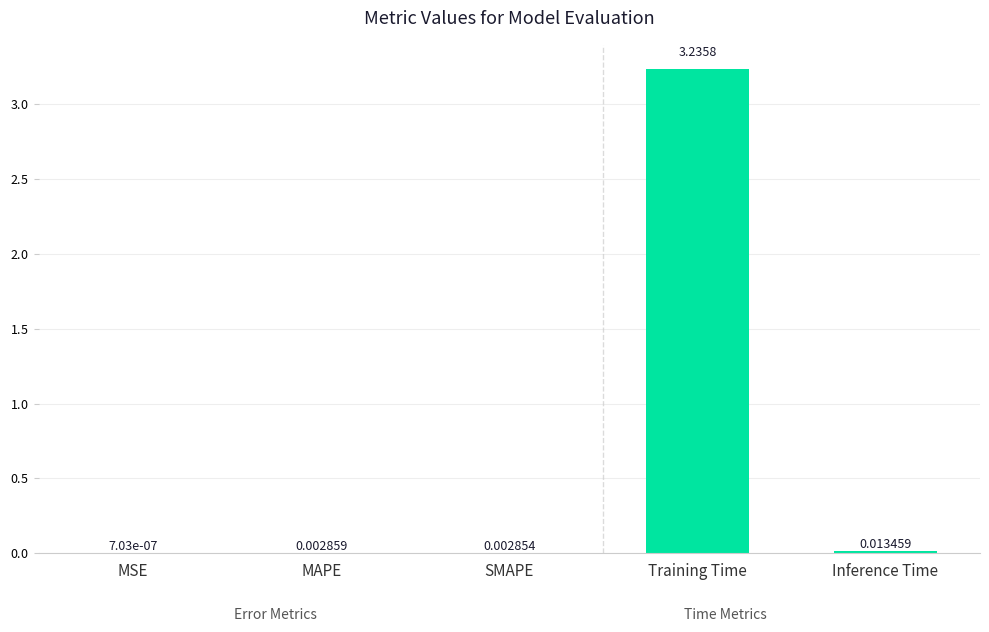

How many distinct data groups are displayed?

1